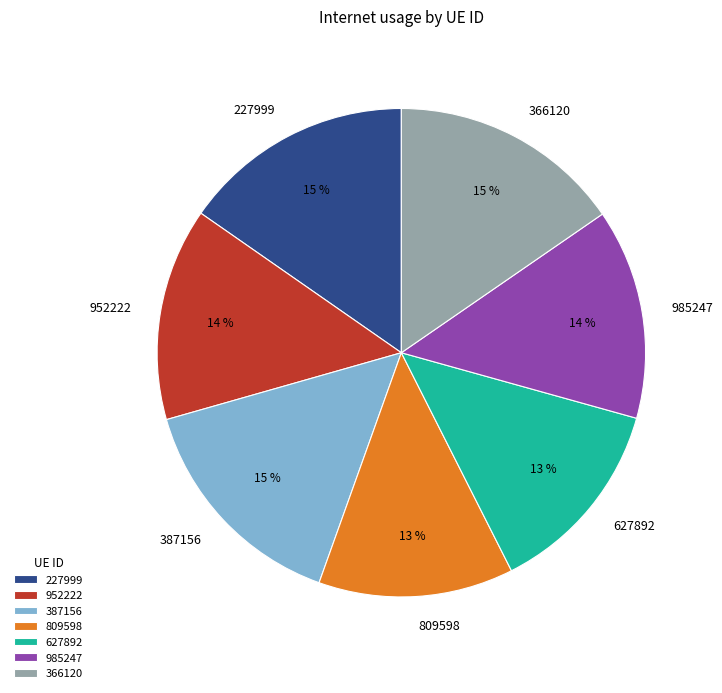

The 627892 slice represents 4% of the pie. True or false?

False